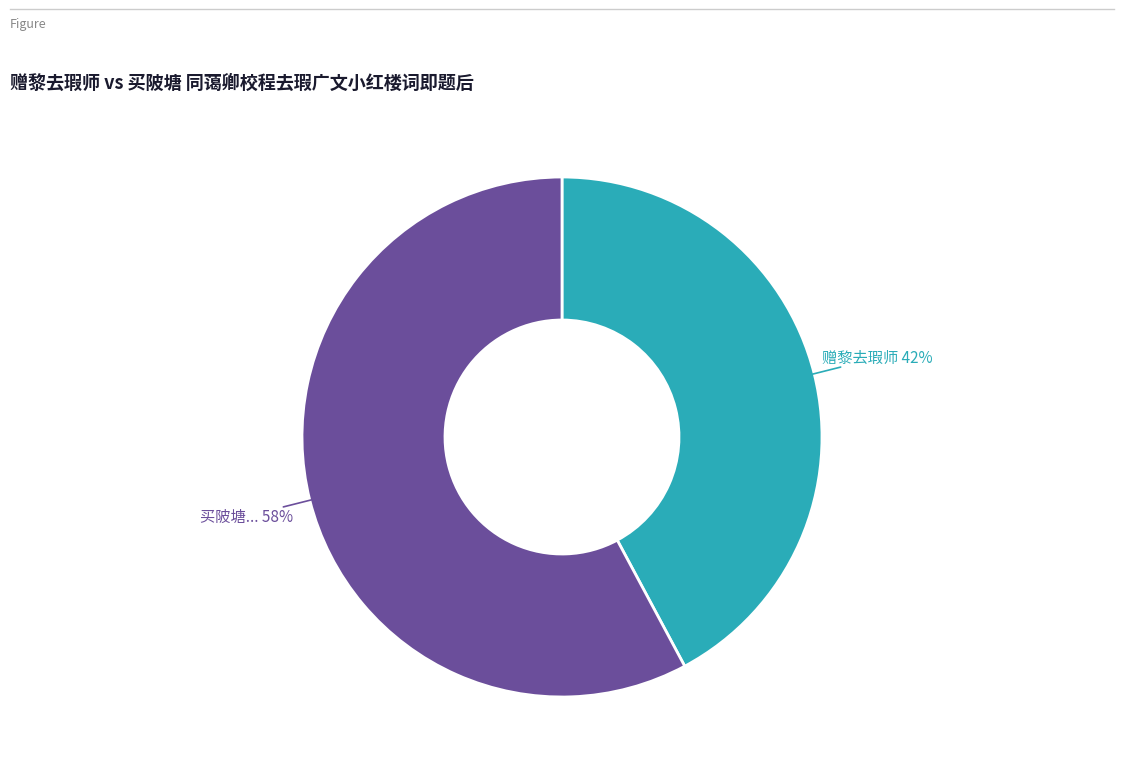

Does any single category account for the majority?

Yes